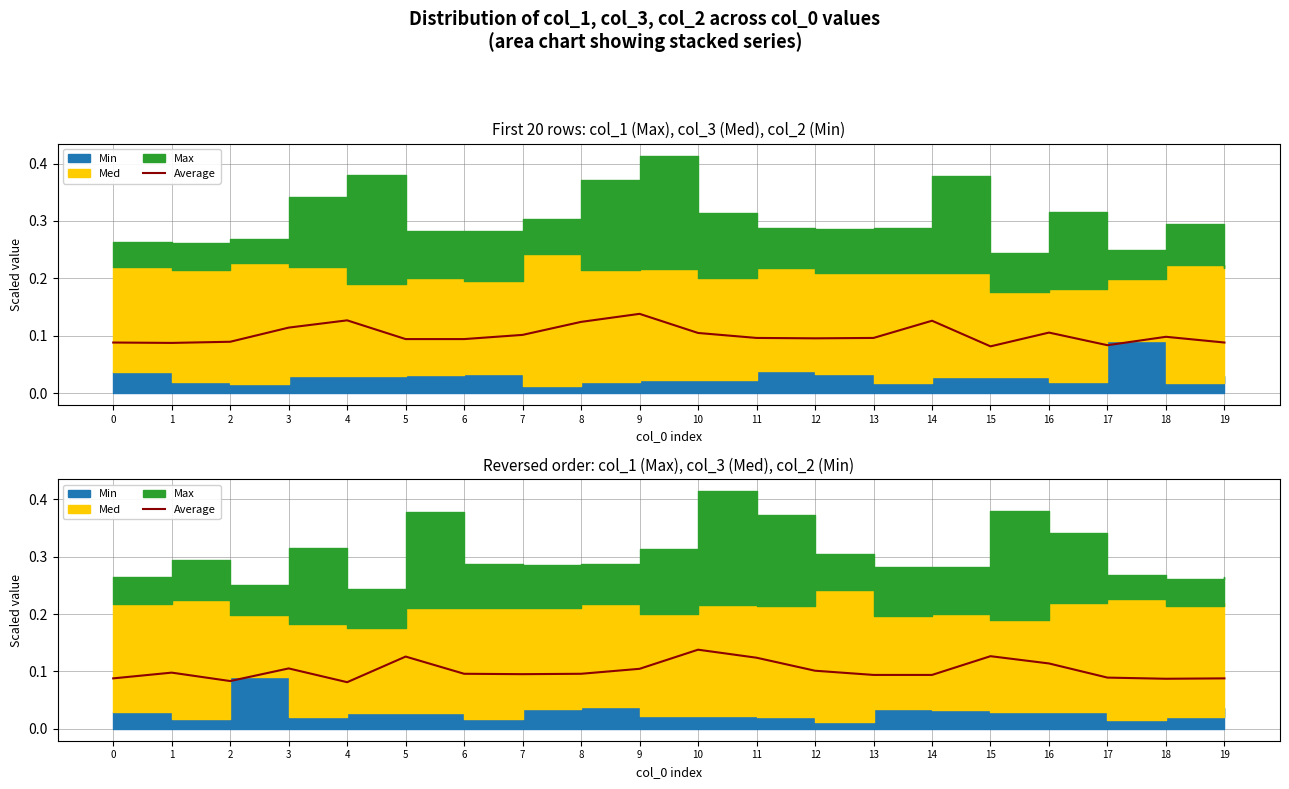

Reading left to right, list all the values displayed in this chart.

0=0.1	1=0.1	2=0.1	3=0.1	4=0.1	5=0.1	6=0.1	7=0.1	8=0.1	9=0.1	10=0.1	11=0.1	12=0.1	13=0.1	14=0.1	15=0.1	16=0.1	17=0.1	18=0.1	19=0.1